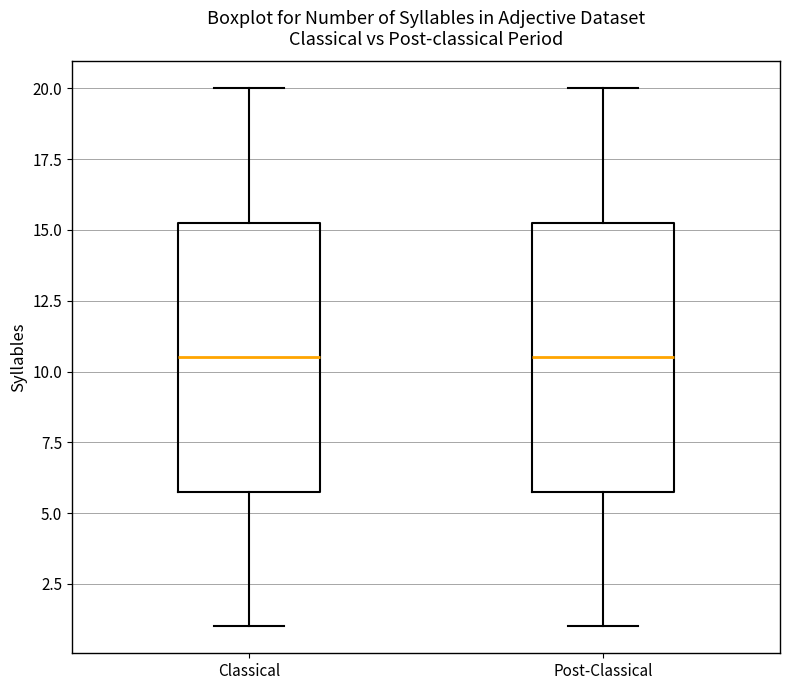

Reading left to right, read every box against the y-axis: the position of its median line, the range the box covers, and the ends of its whiskers. The values are not printed on the chart, so give them approximately, as read against the axis.

Classical: median 10.5, box 6.0 to 15.5, whiskers 1.0 to 20.0
Post-Classical: median 10.5, box 6.0 to 15.5, whiskers 1.0 to 20.0